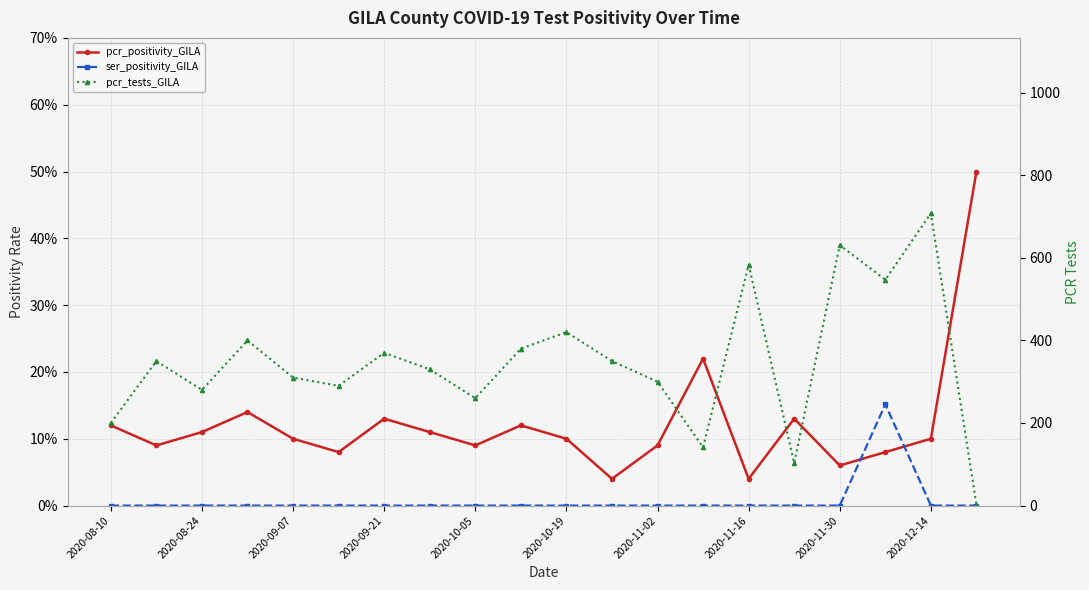

List the series in order of their peak value, lowest first.

ser_positivity_GILA, pcr_positivity_GILA, pcr_tests_GILA